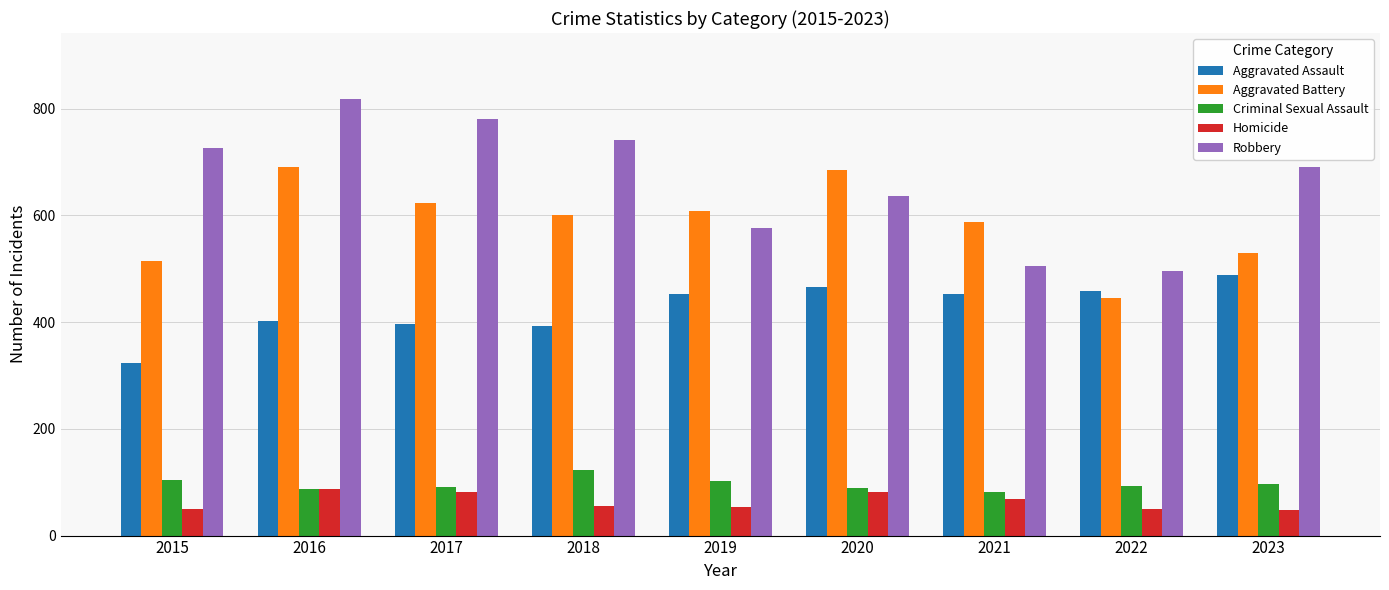

Which category has the lowest value in the Robbery series?

2022